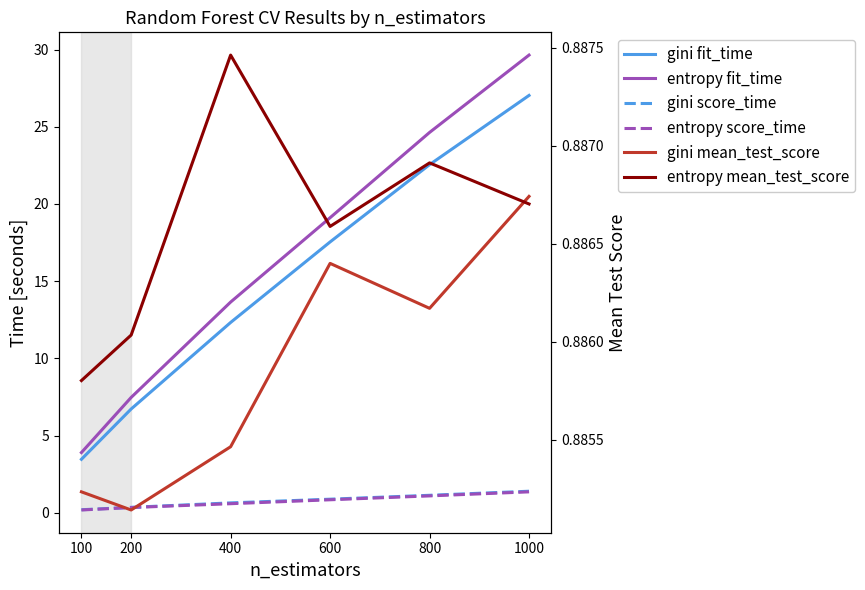

What are all the series names shown in the legend?

gini fit_time, entropy fit_time, gini score_time, entropy score_time, gini mean_test_score, entropy mean_test_score